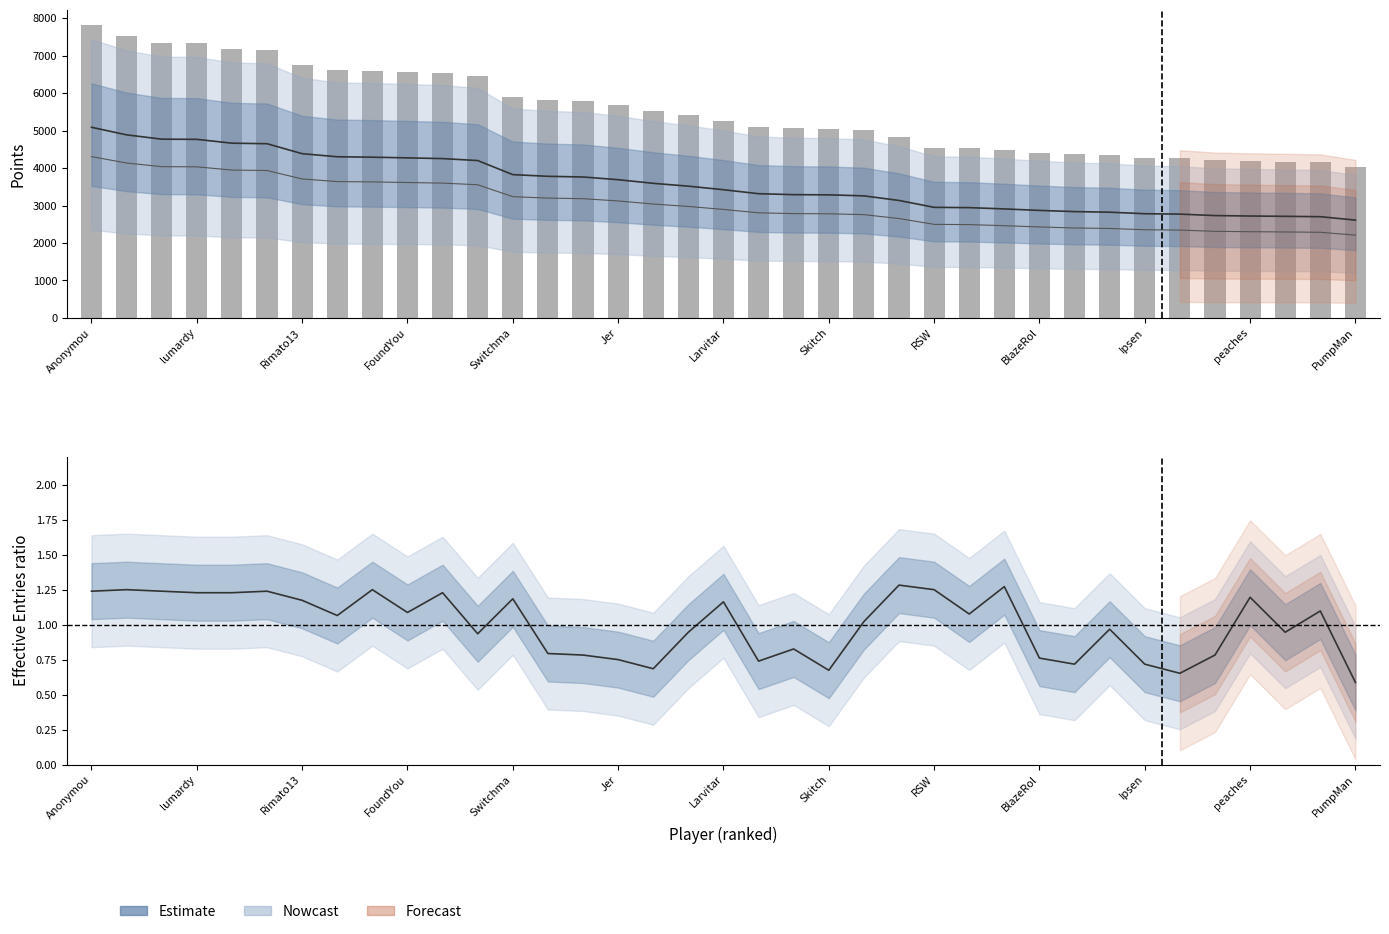

Which series has the largest range (max minus min)?

Points